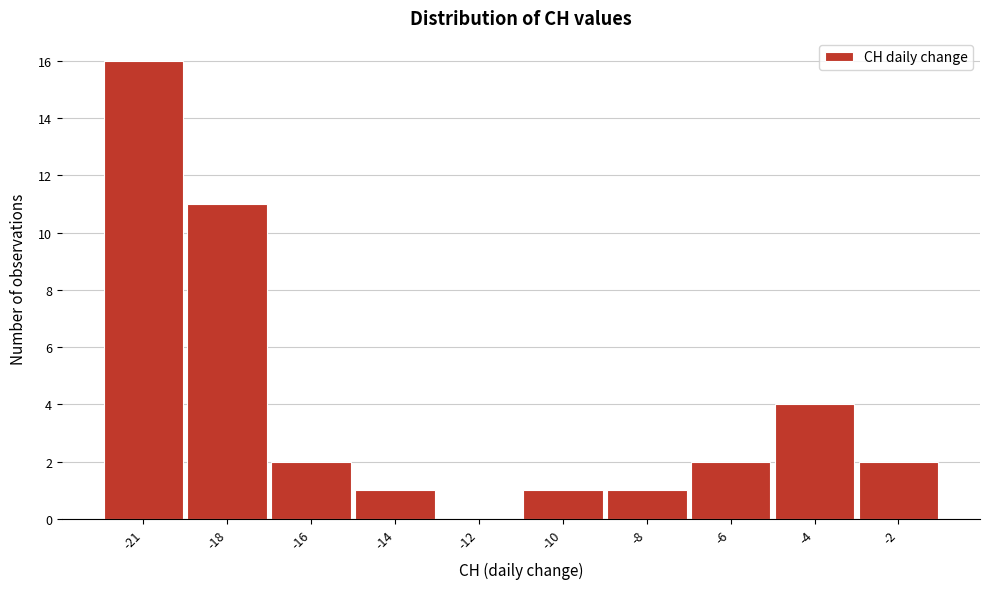

Reading right to left, list all the values displayed in this chart.

-2=2	-4=4	-6=2	-8=1	-10=1	-12=0	-14=1	-16=2	-18=11	-21=16